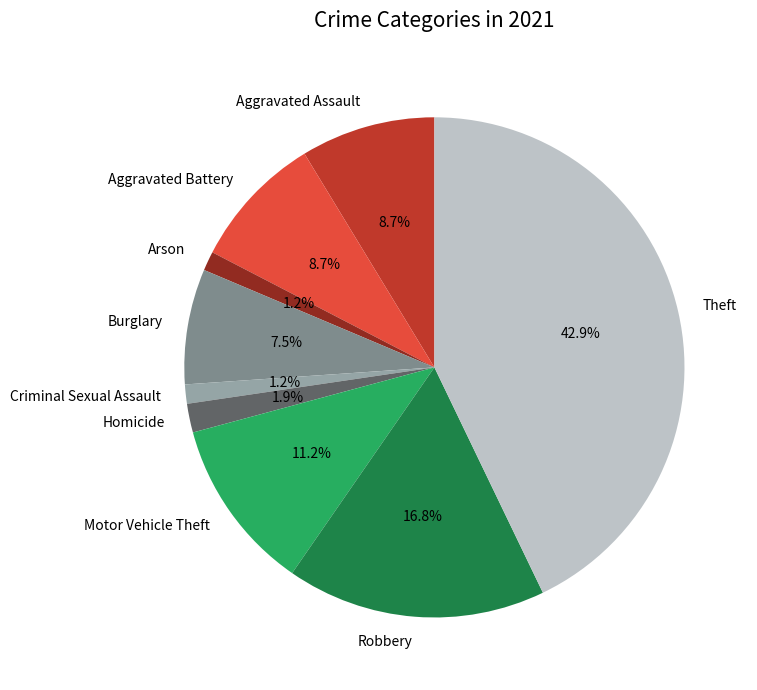

Is there a majority slice in this chart?

No